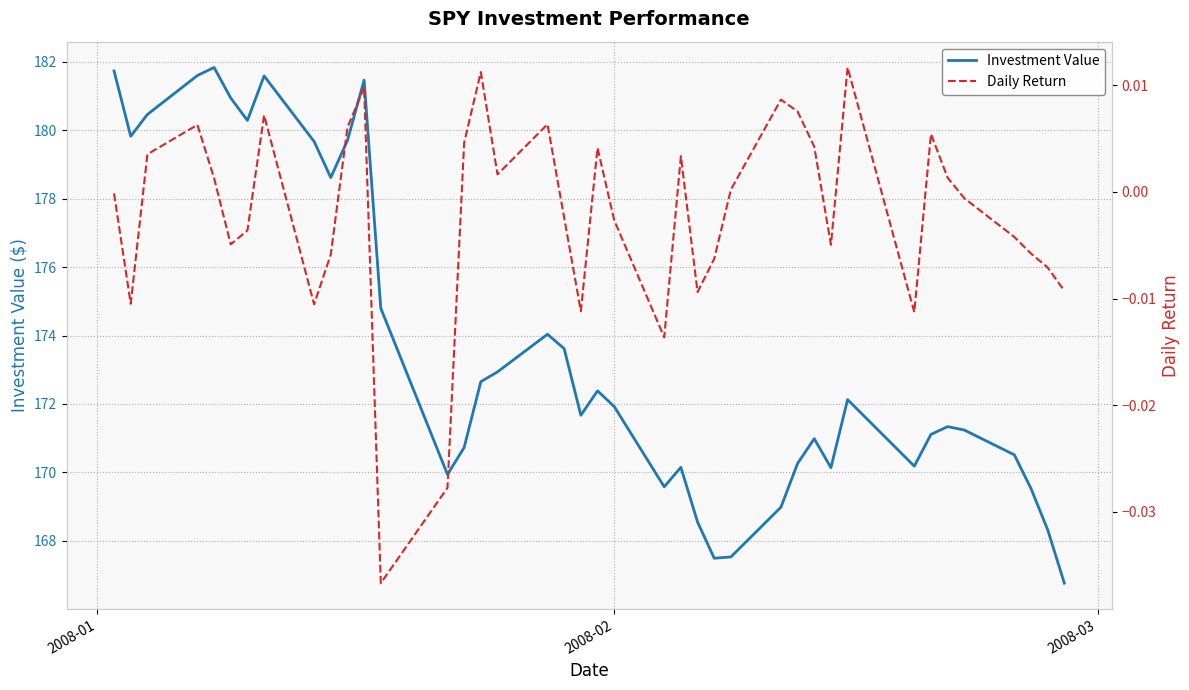

How many interior local valleys does the Daily Return series have?

10